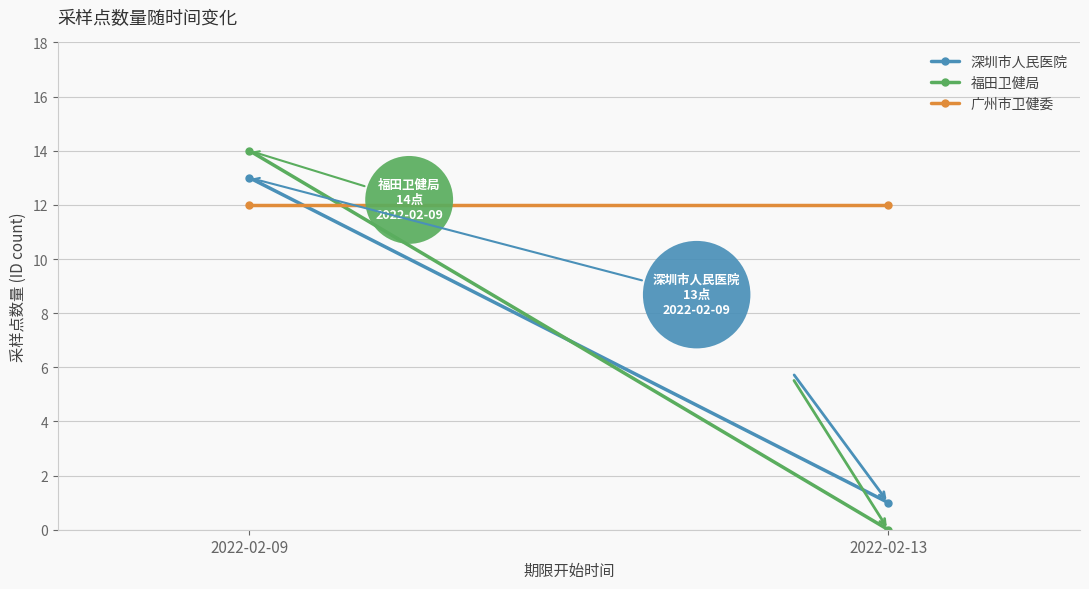

Which label corresponds to the smallest value in the chart?

2022-02-13